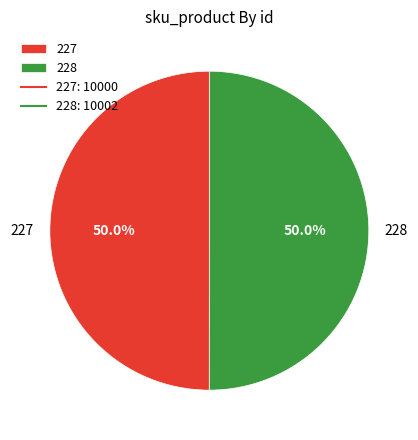

How many segments does this pie chart have?

2